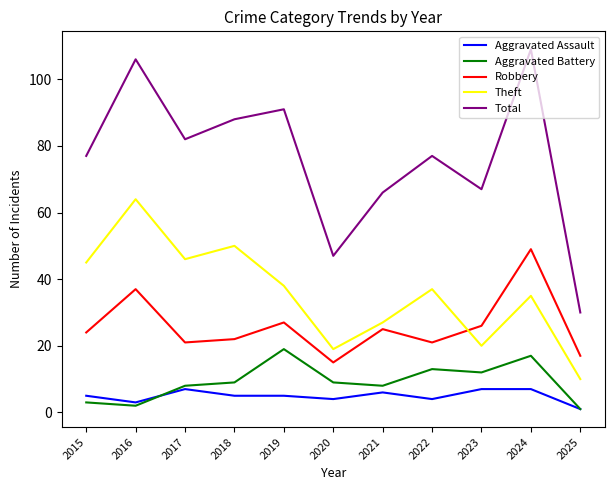

Which series changed the most between 2022 and 2025?

Total